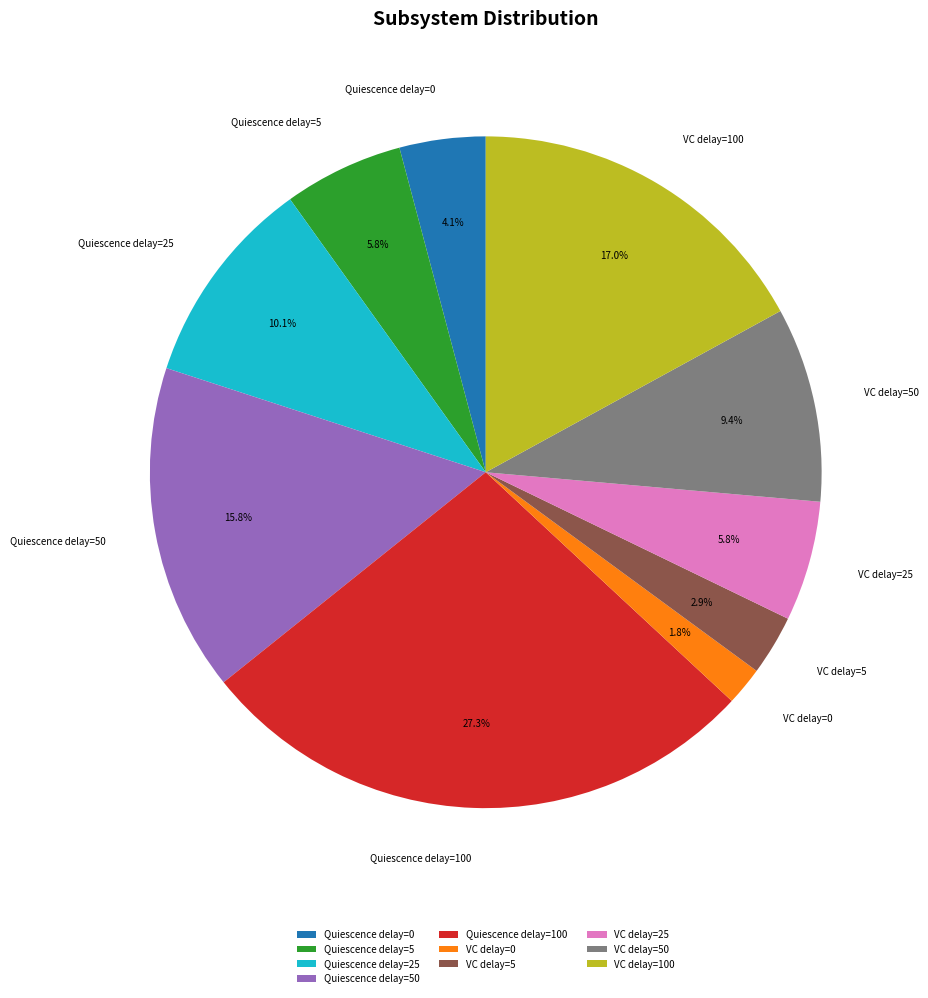

Which has a higher value, VC delay=25 or Quiescence delay=25?

Quiescence delay=25